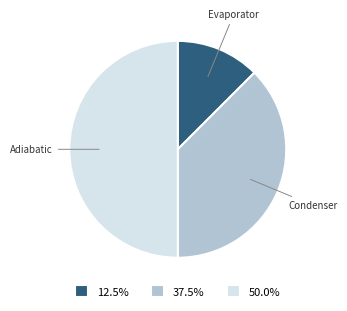

Does 37.5% represent more than half of the total?

No